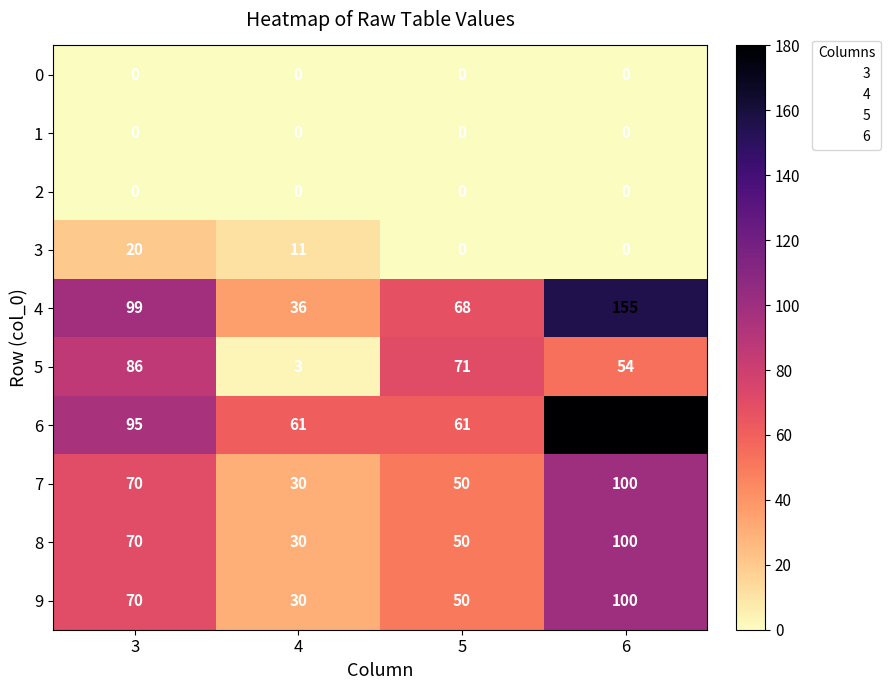

What is the average value of the 3 series?

8